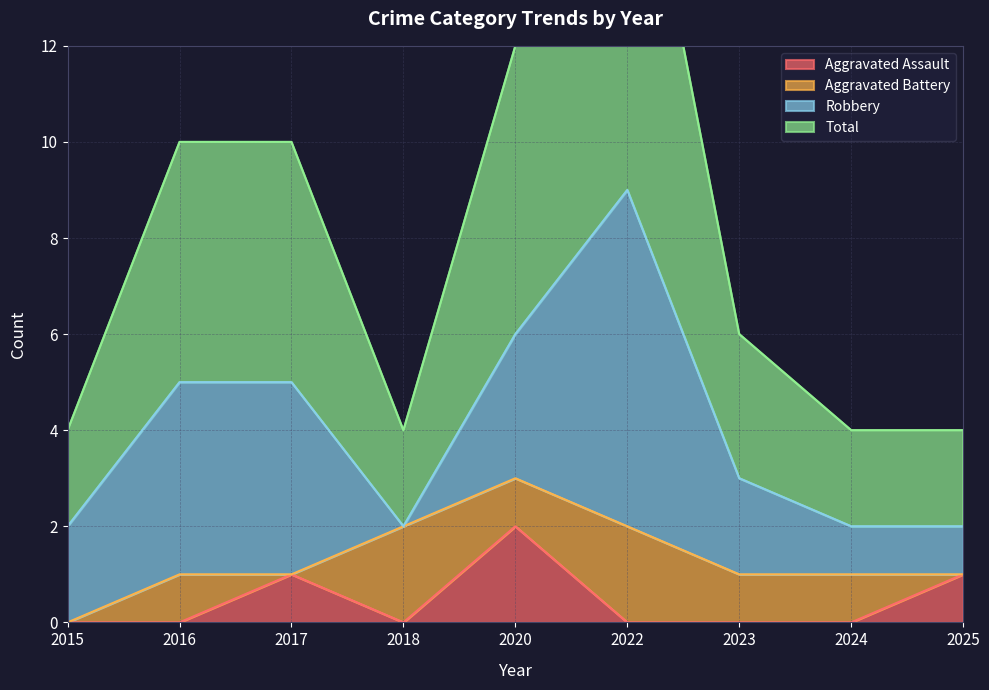

Which series changed the most between 2020 and 2022?

Total